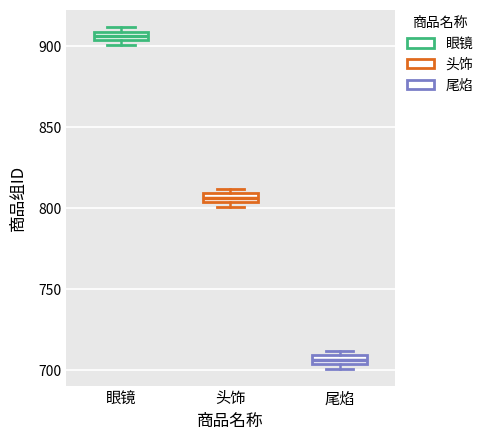

Where is the upper edge of the box for 眼镜 on the y-axis? The values are not printed on the chart, so give them approximately, as read against the axis.

910